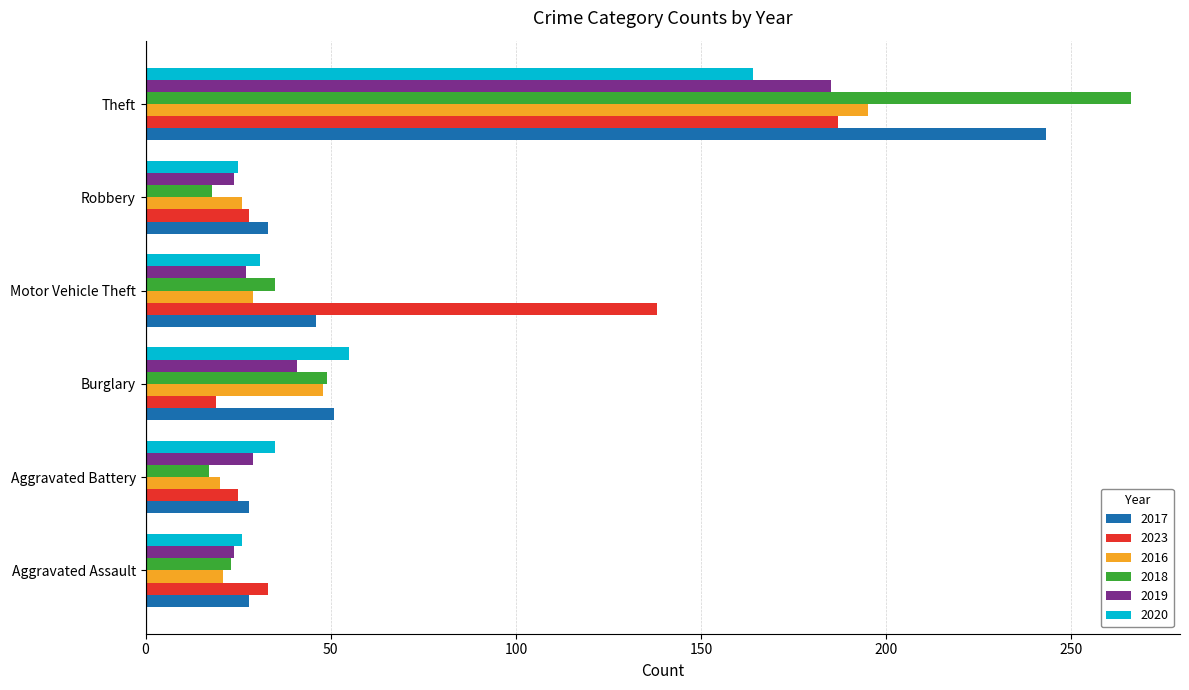

Is the value of 2017 at Aggravated Battery greater than the value of 2023 at Theft?

No